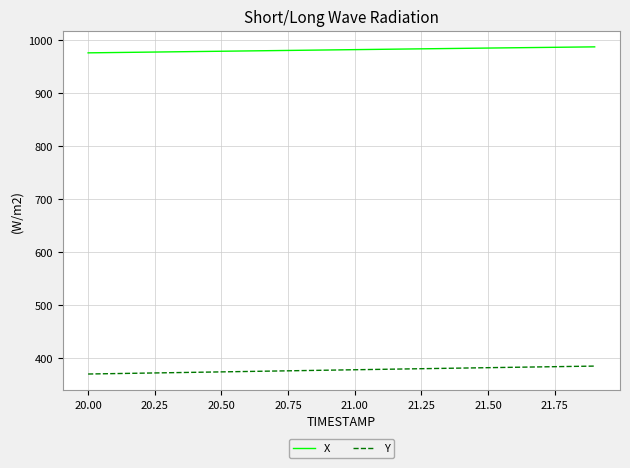

List the series in order of their overall mean, lowest first.

Y, X